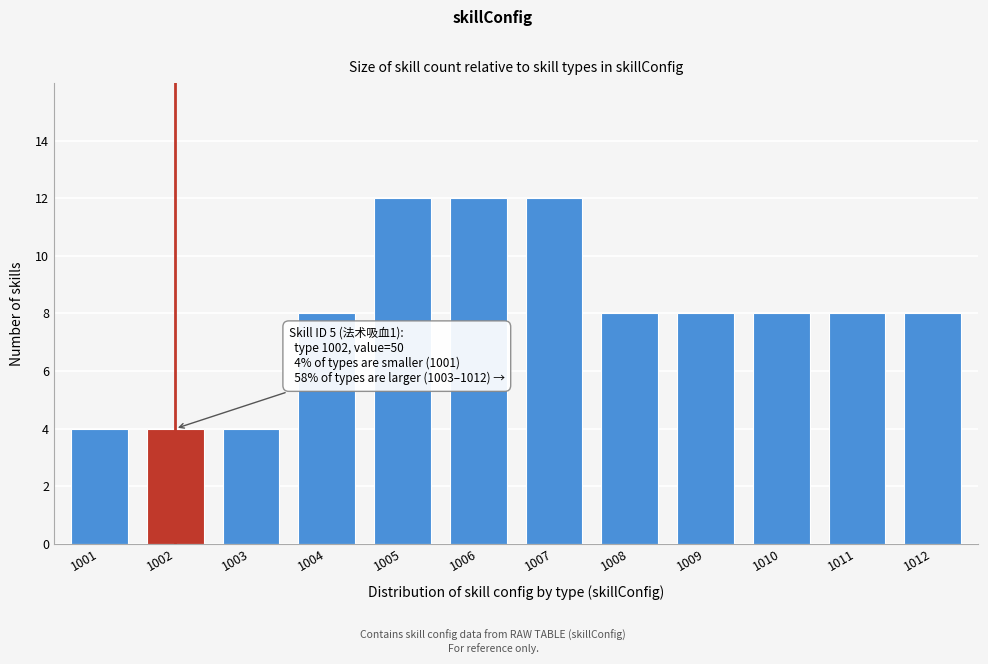

Reading left to right, extract all data points from this chart.

1001=4	1002=4	1003=4	1004=8	1005=12	1006=12	1007=12	1008=8	1009=8	1010=8	1011=8	1012=8